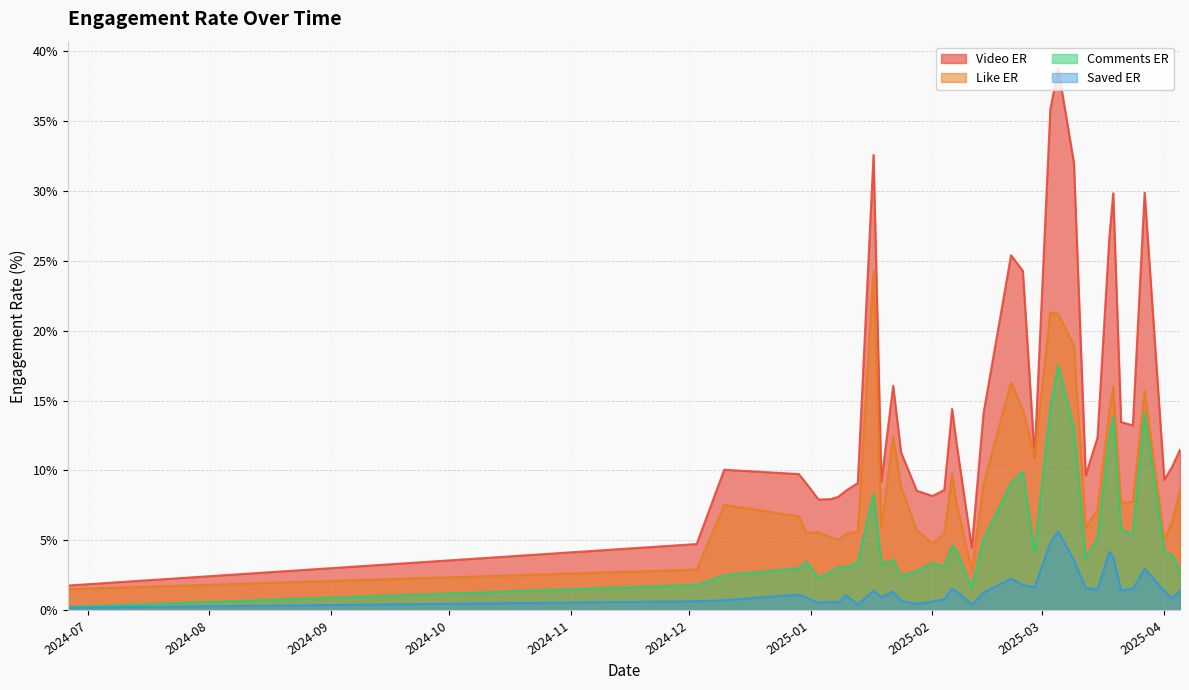

Which series changed the most between 7 and 25?

video_ER